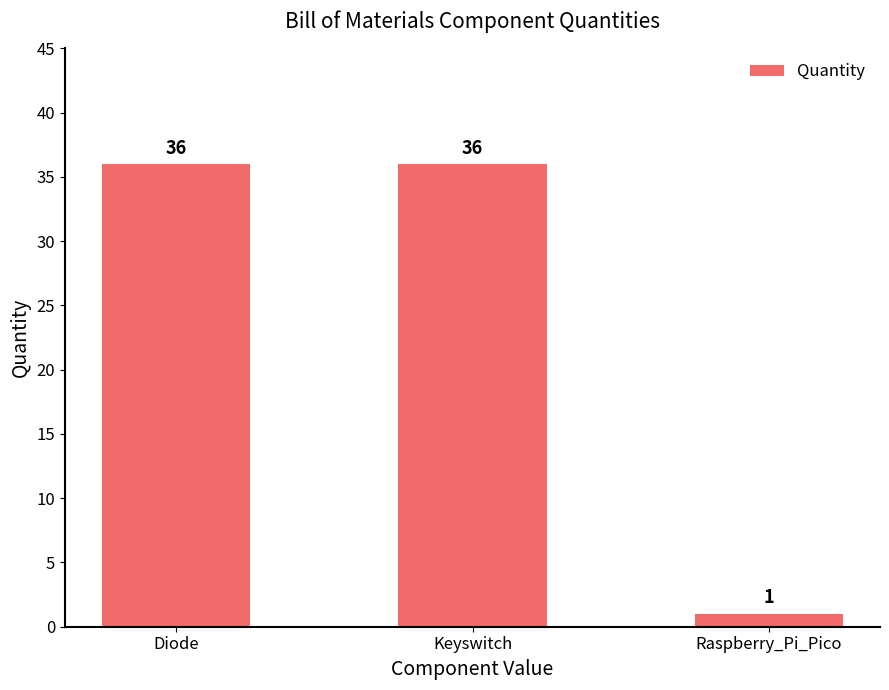

Count the number of categories in the chart.

3